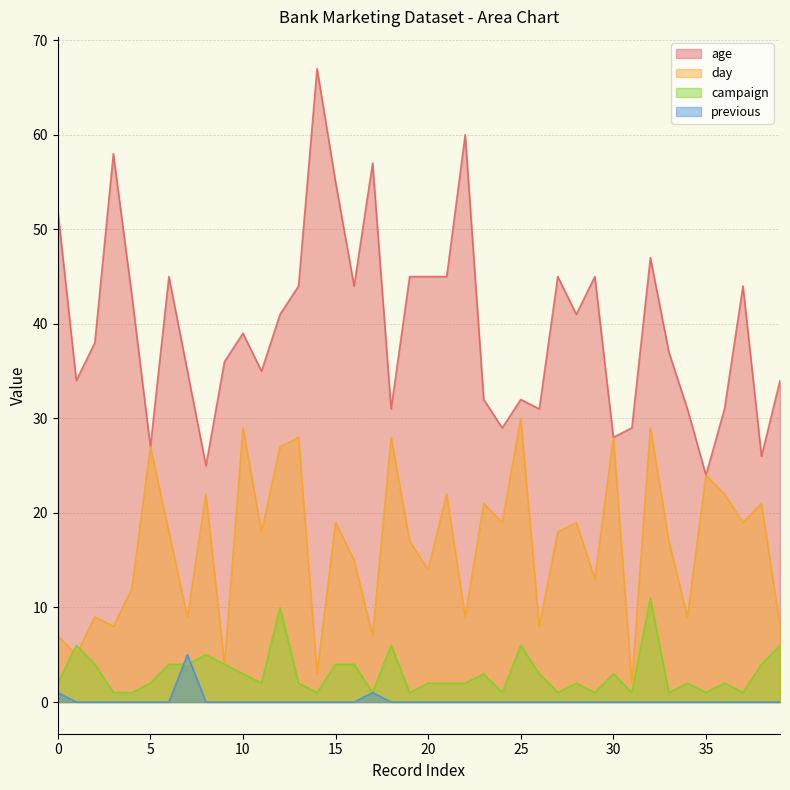

Rank the series at 33 from highest to lowest value.

age, day, campaign, previous